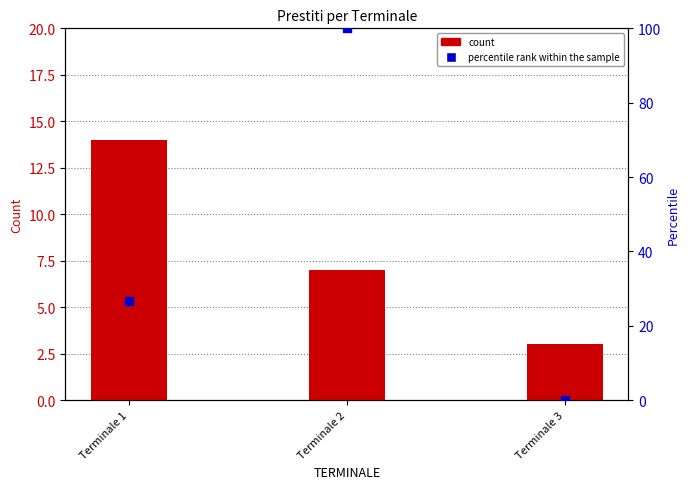

Which series has the largest total across all categories?

percentile rank within the sample